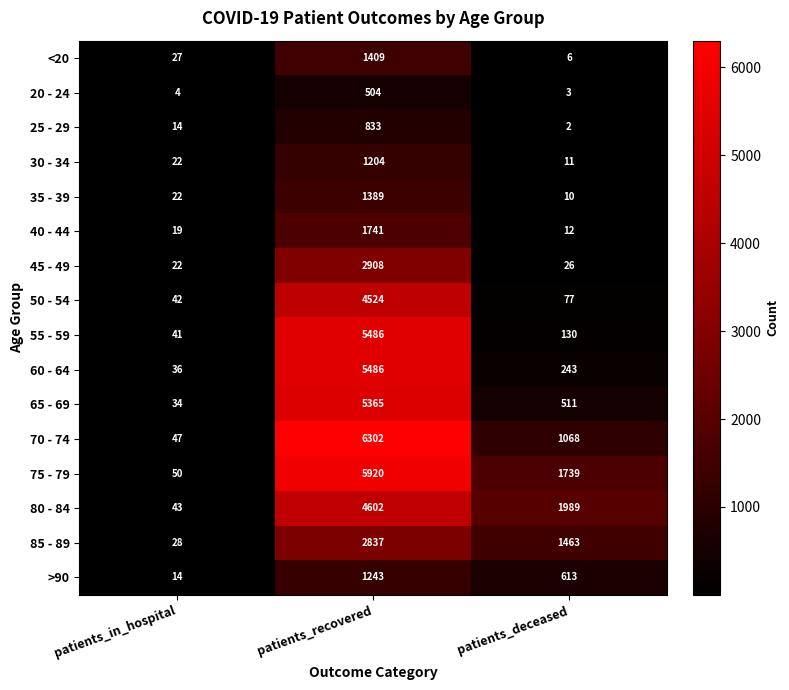

At patients_deceased, list the series in order from largest to smallest.

80 - 84, 75 - 79, 85 - 89, 70 - 74, >90, 65 - 69, 60 - 64, 55 - 59, 50 - 54, 45 - 49, 40 - 44, 30 - 34, 35 - 39, <20, 20 - 24, 25 - 29